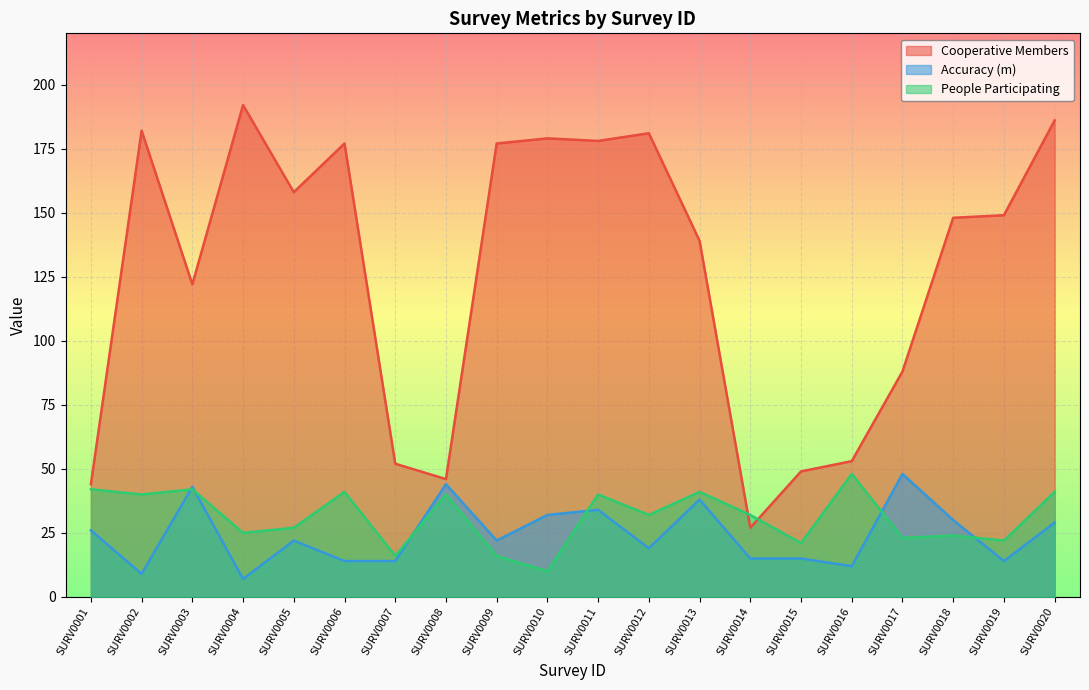

The value of People Participating at SURV0020 is 41. True or false?

True